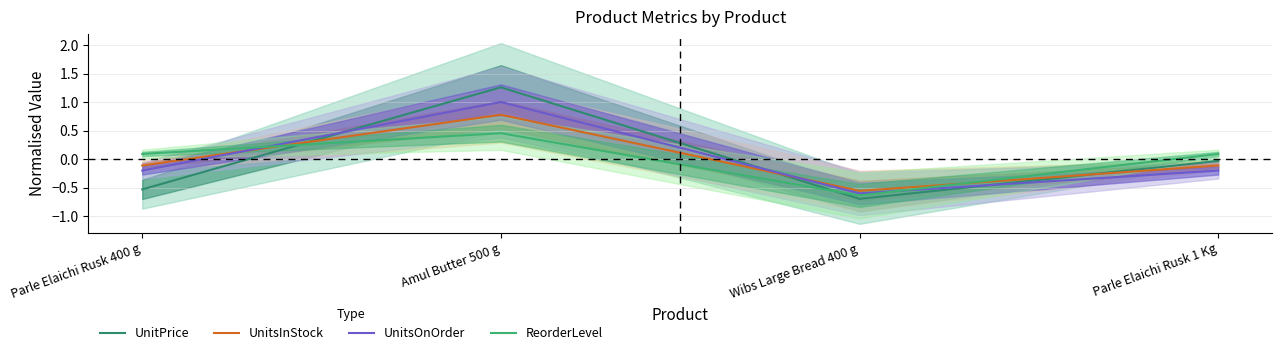

What is the difference between the maximum and minimum values in the ReorderLevel series?

1.1